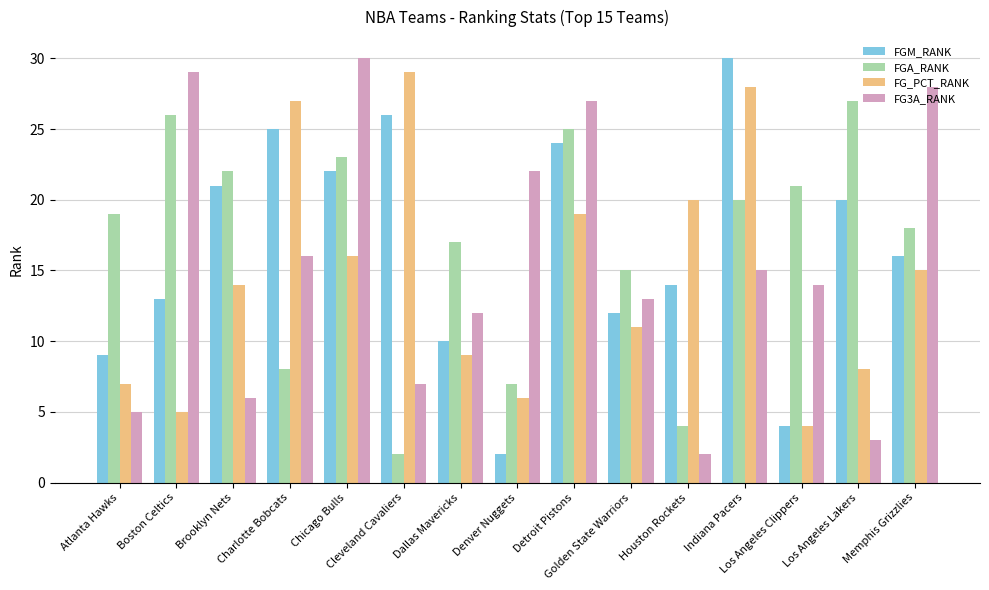

Between Charlotte Bobcats and Cleveland Cavaliers, which series saw the biggest shift?

FG3A_RANK